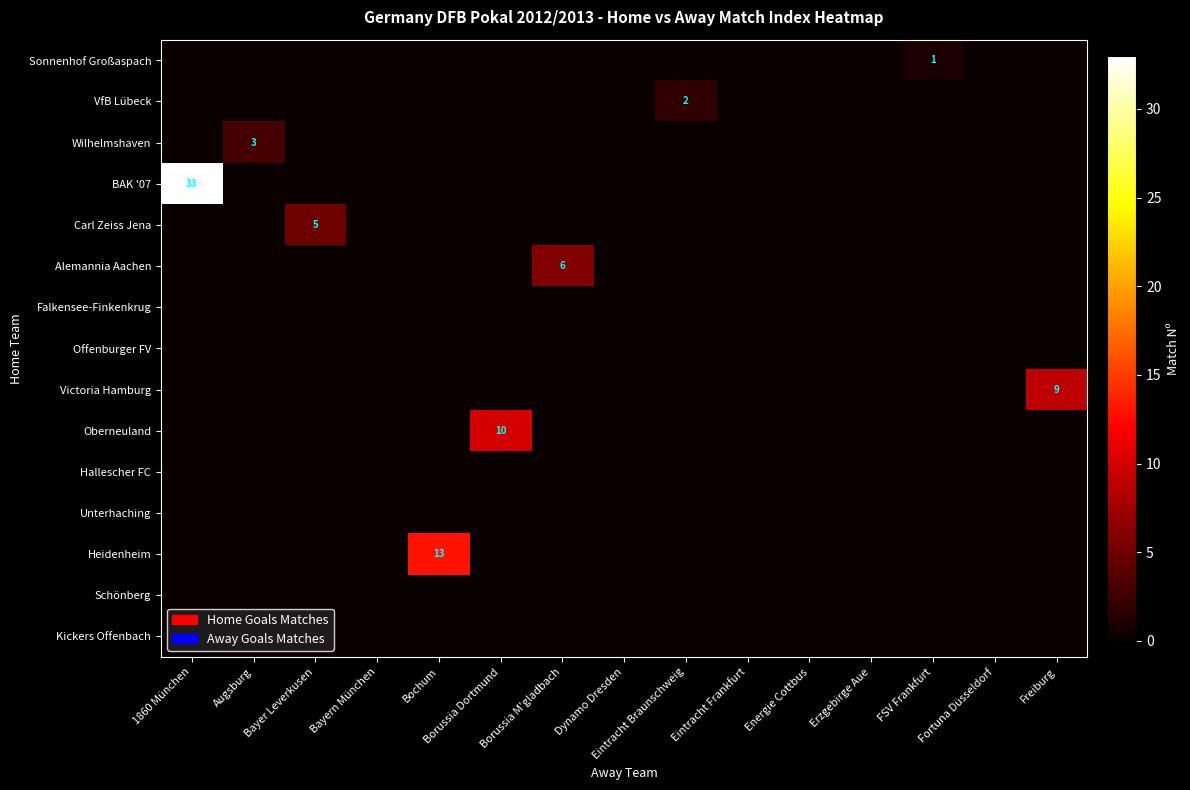

At which category is the sum across all series the highest?

1860 München